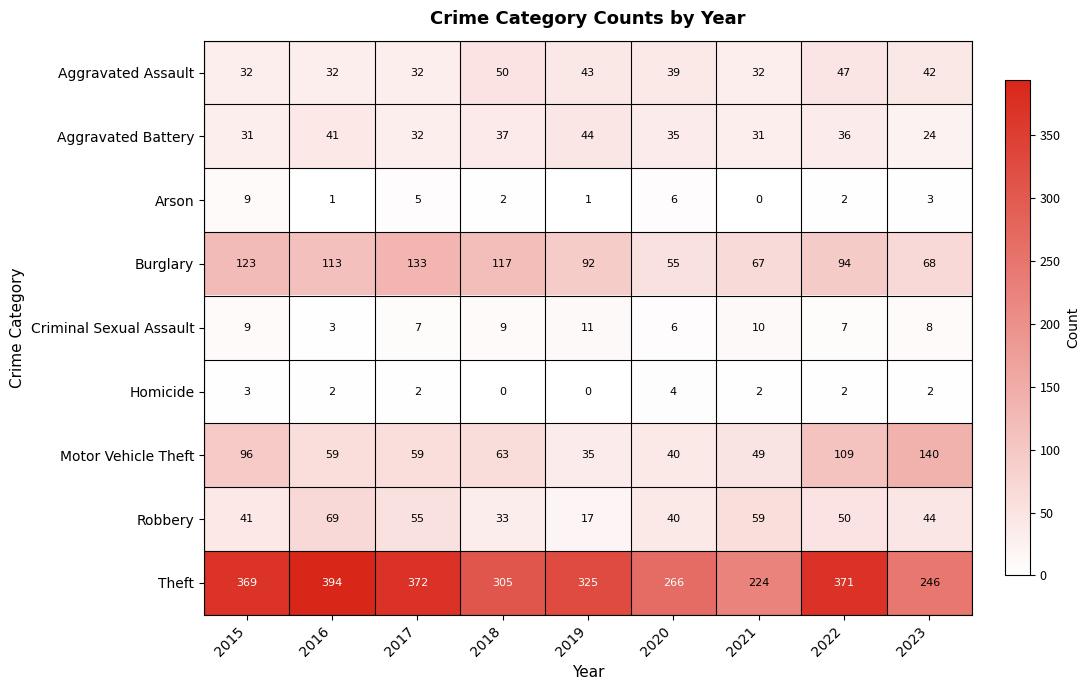

What is the sum of all Burglary values?

862